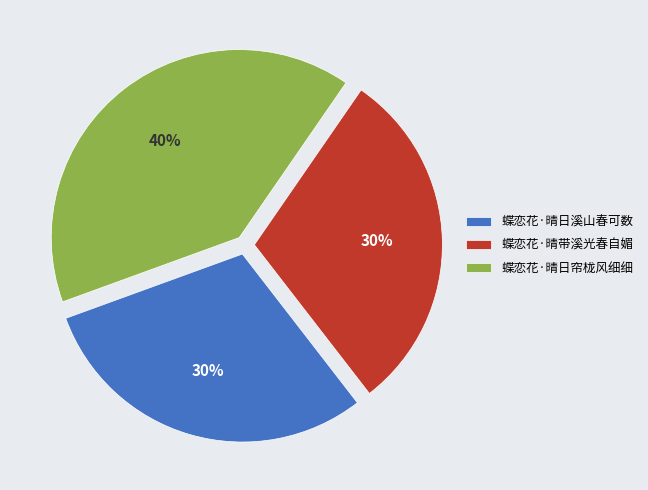

Is the sum of 蝶恋花·晴日帘栊风细细 and 蝶恋花·晴日溪山春可数 greater than half?

Yes